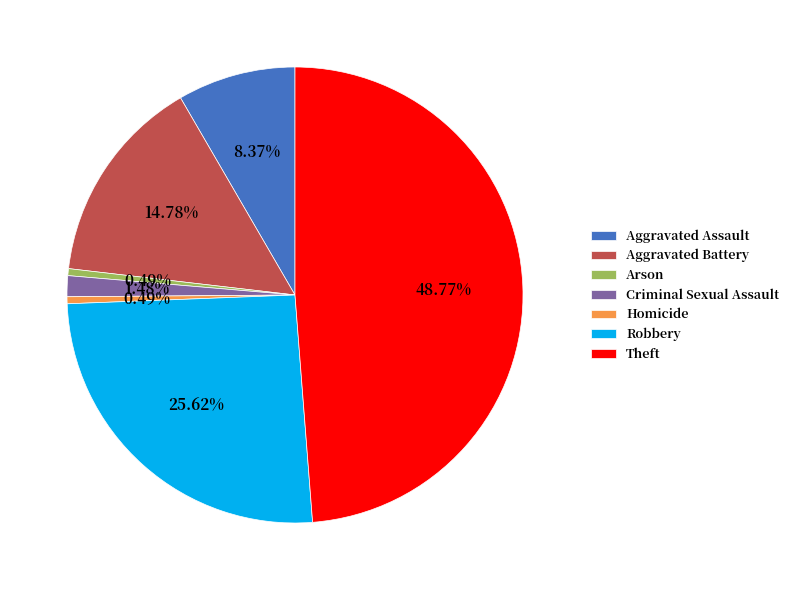

To the nearest percent, what portion does Criminal Sexual Assault represent?

1%